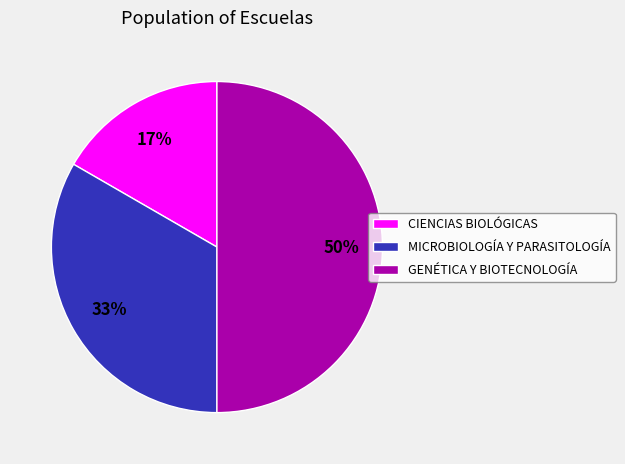

Which category has the smallest portion of the pie?

CIENCIAS BIOLÓGICAS